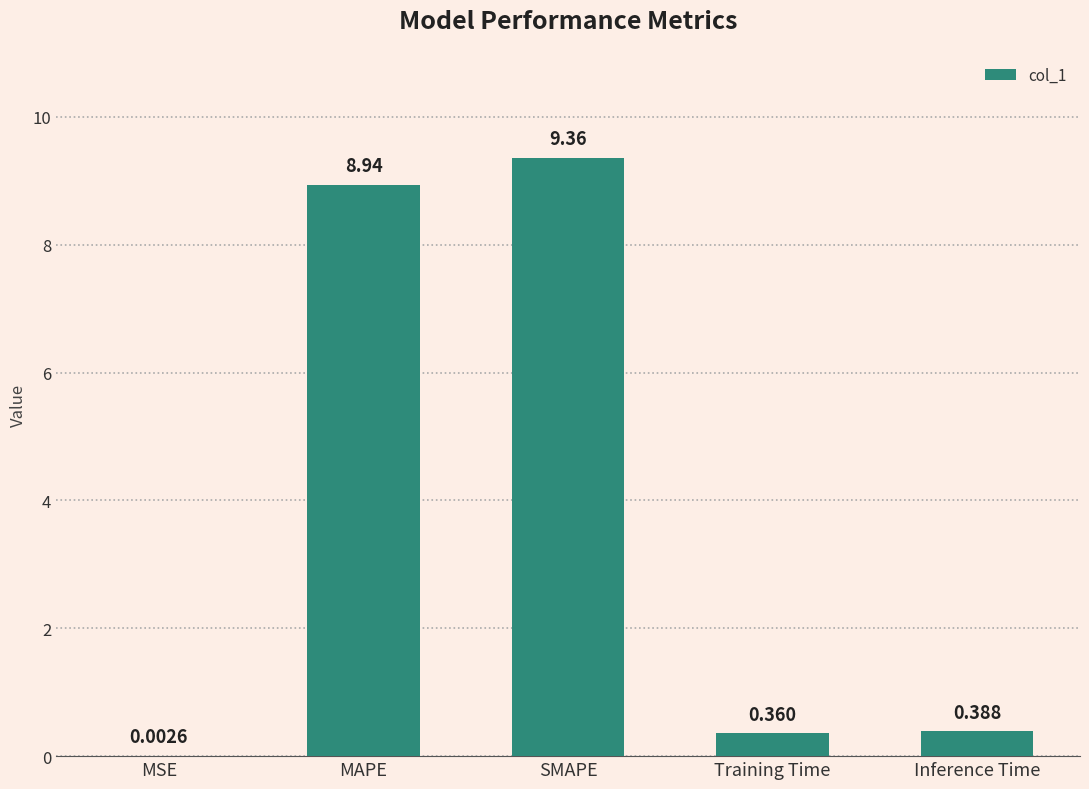

What is the change in value from MAPE to Training Time?

-8.6